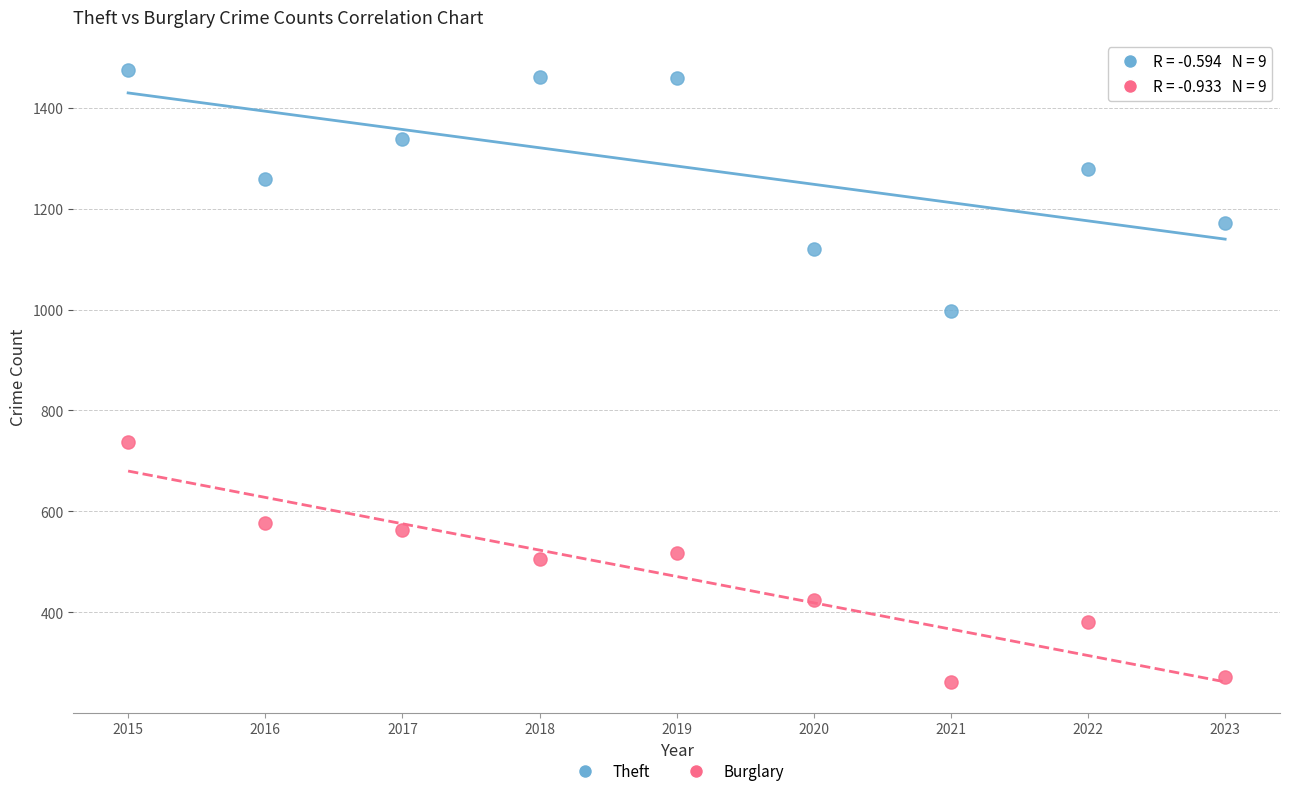

What are all the series names shown in the legend?

Theft, Burglary